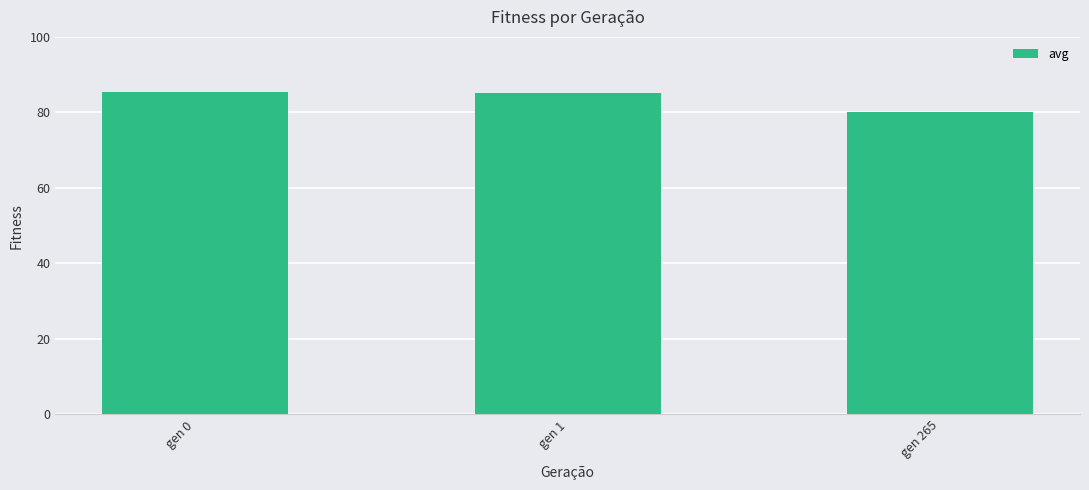

Are the bars grouped side by side (vs. stacked)?

No